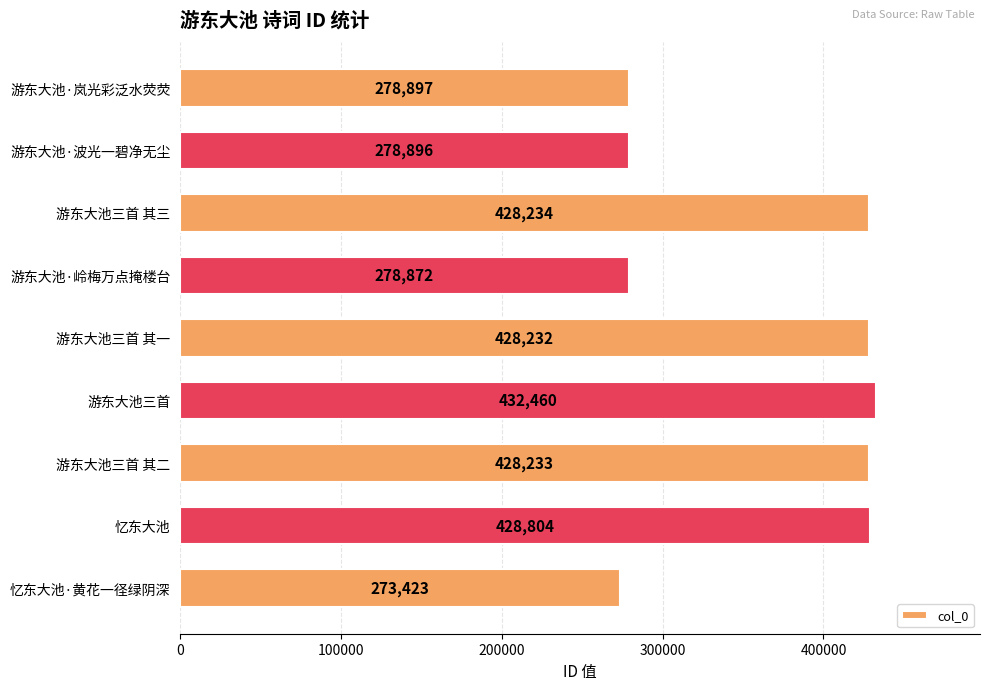

How many distinct data groups are displayed?

1